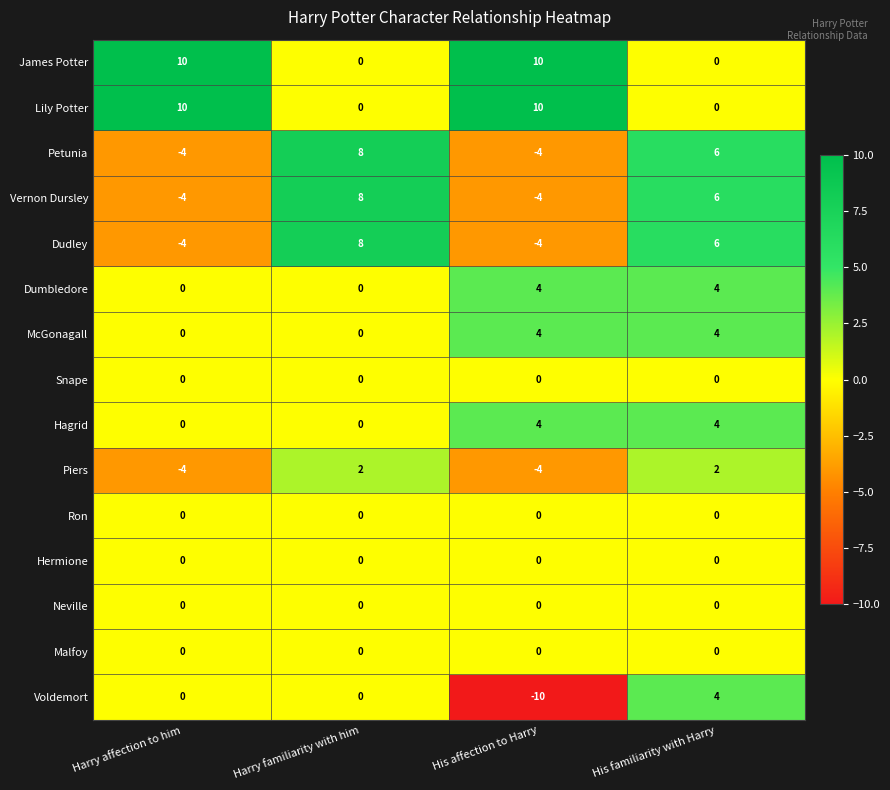

What is the difference between the Lily Potter values at Harry affection to him and His familiarity with Harry?

10